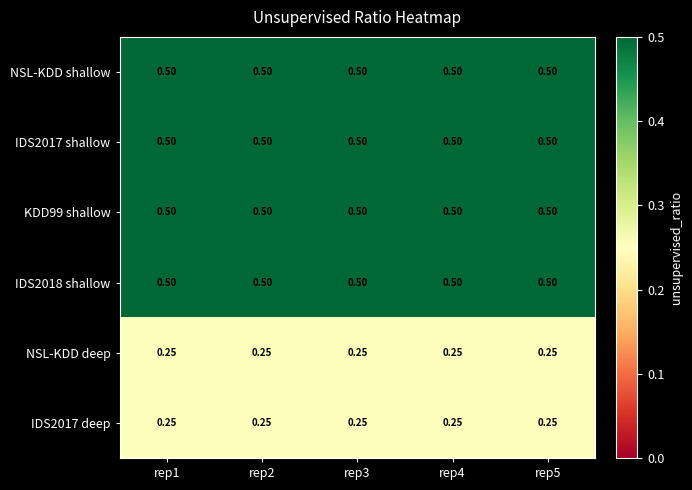

Is the value of NSL-KDD deep at rep2 greater than the value of NSL-KDD shallow at rep2?

No